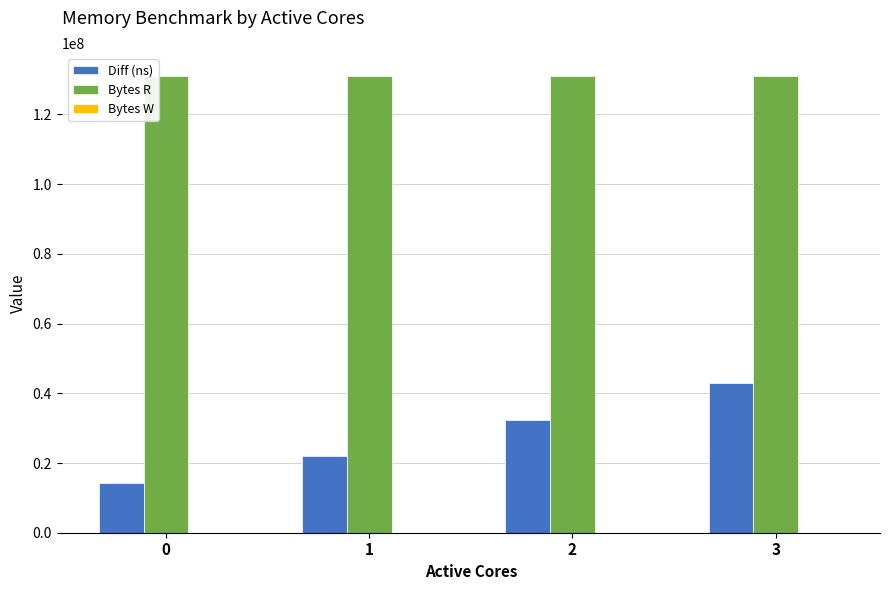

Rank the categories by Diff (ns) value from lowest to highest.

0, 1, 2, 3